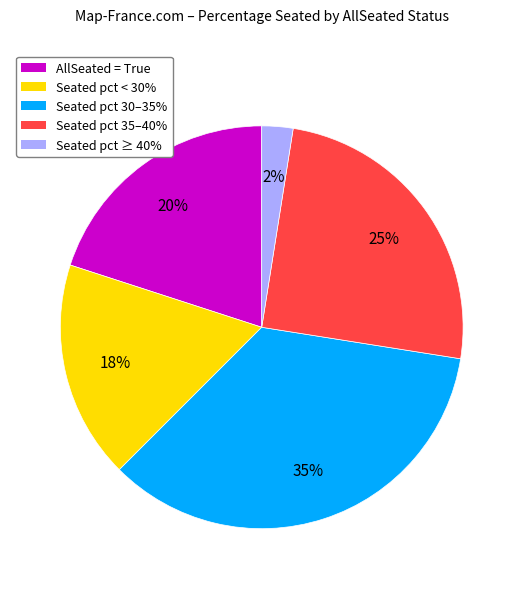

Does any single category account for the majority?

No